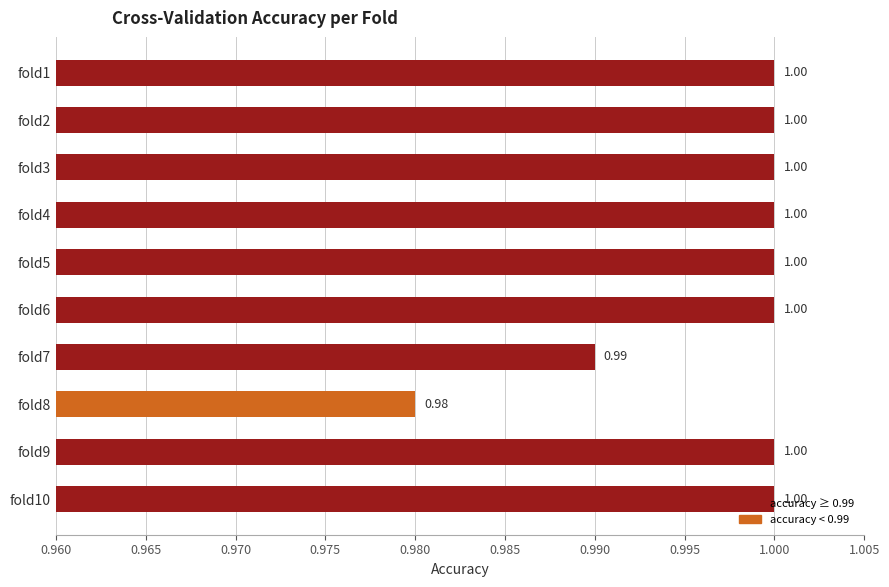

Approximately how many times larger is the value at fold8 compared to fold9?

1.0